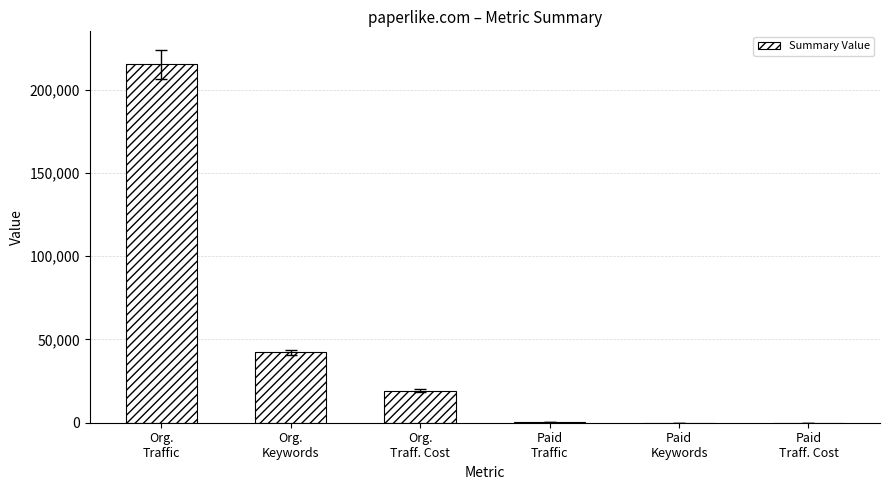

What is the maximum value shown in the chart?

215241